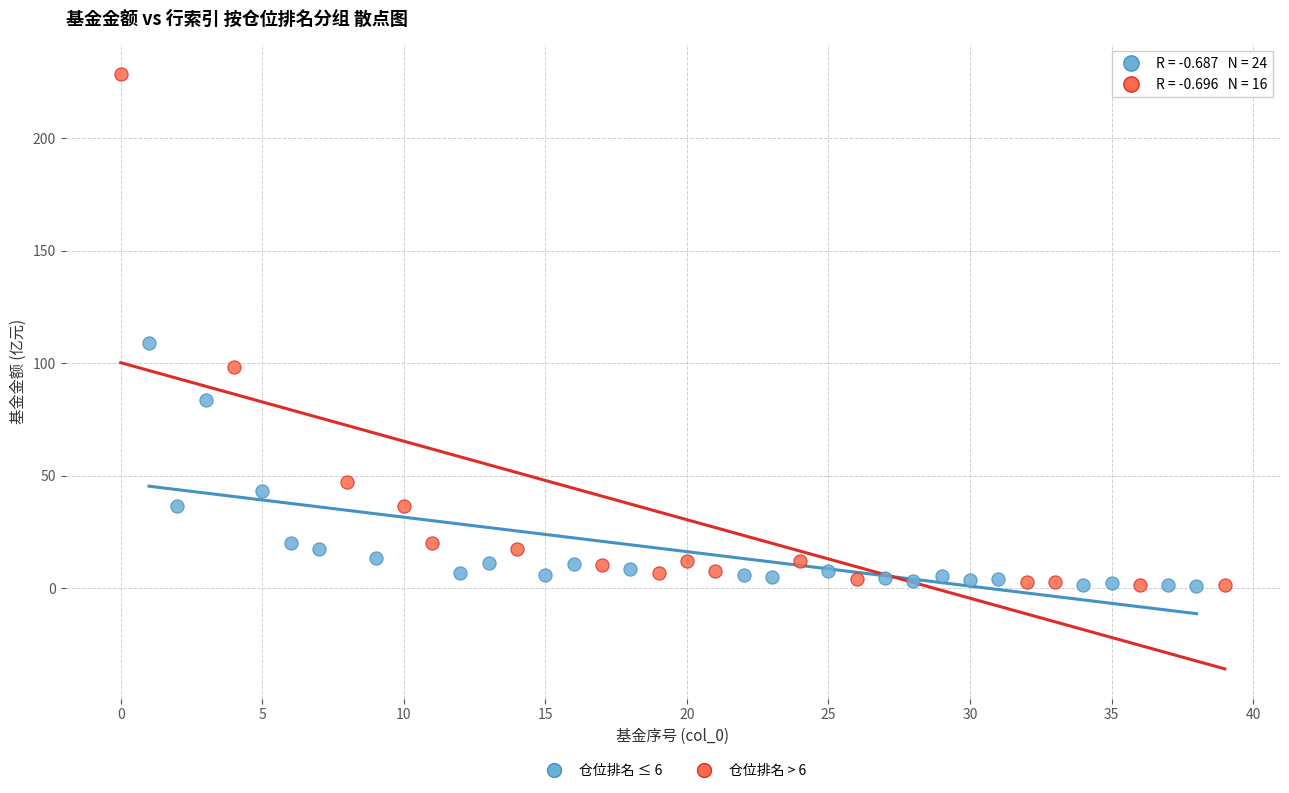

Which series has the largest Y range (max minus min)?

仓位排名 > 6